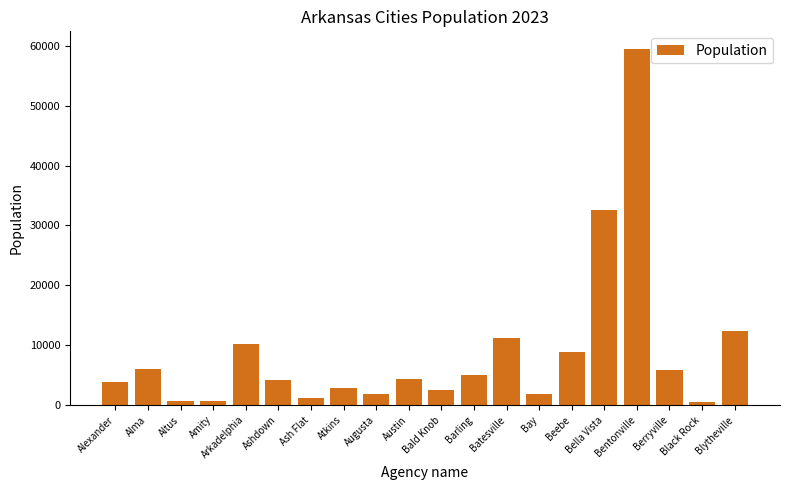

What is the approximate value at Blytheville?

12400